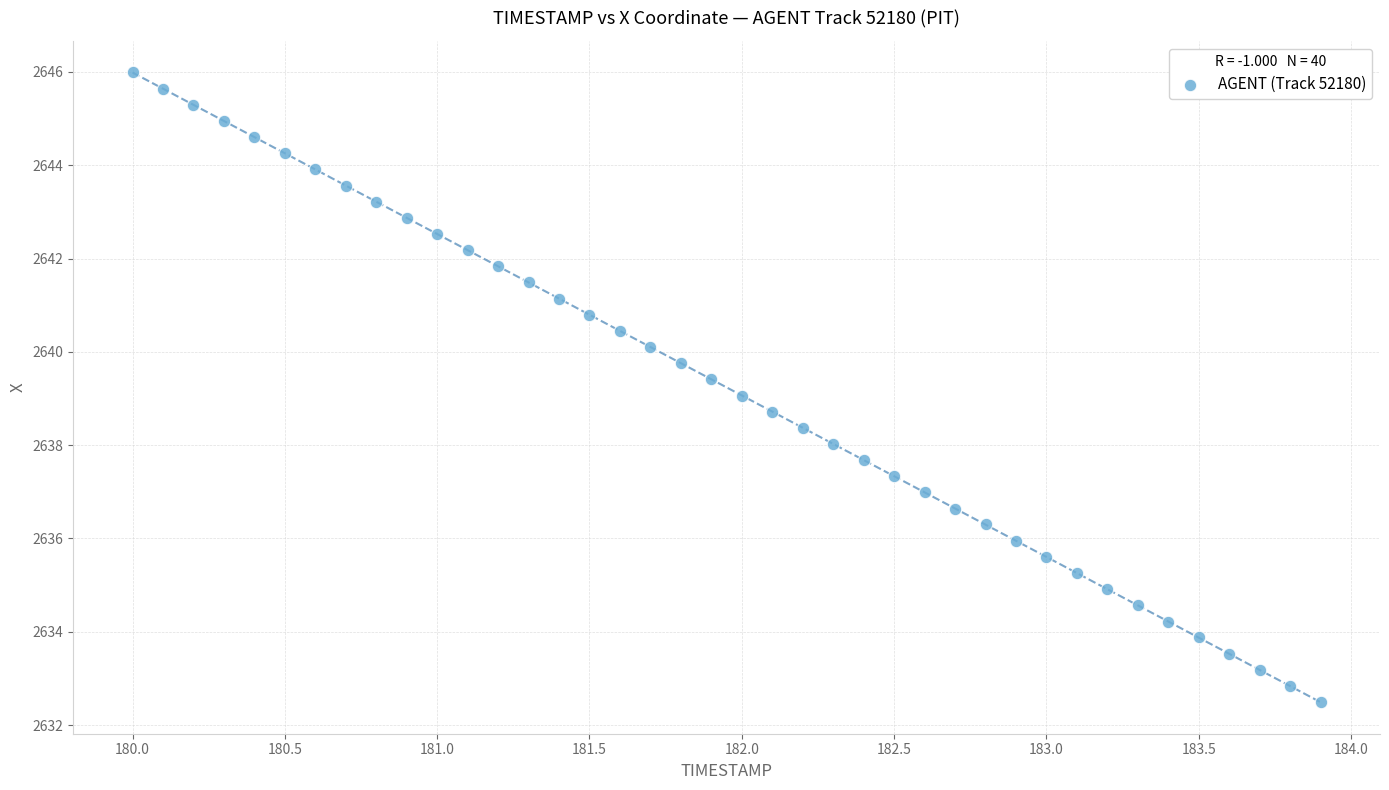

What is the range of Y values (max minus min)?

13.5